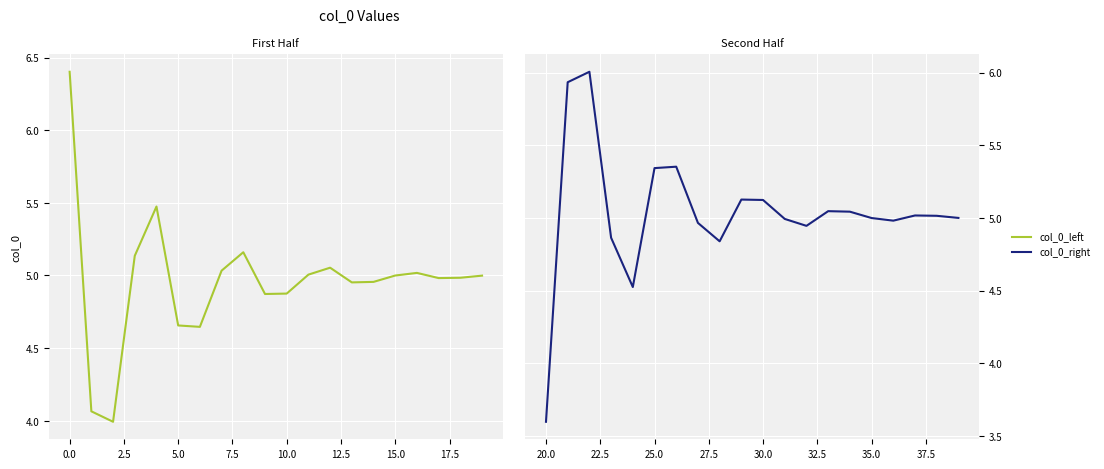

Is this an area chart (filled region under the line)?

No